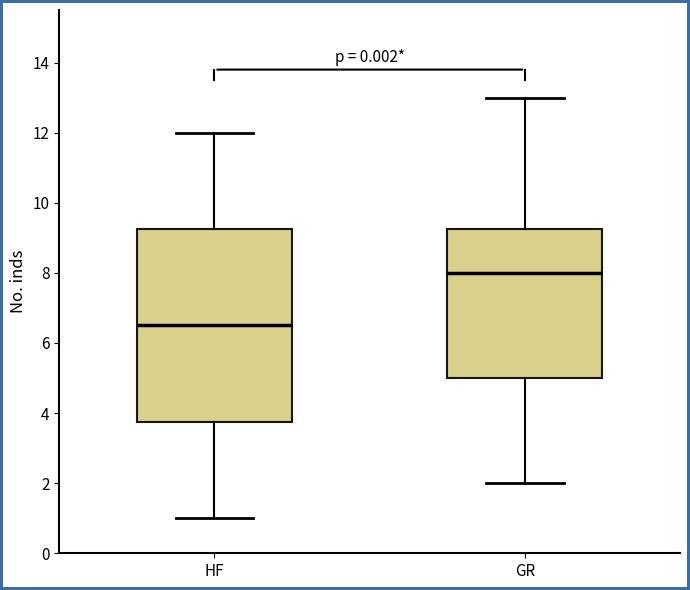

Reading left to right, read every box against the y-axis: the position of its median line, the range the box covers, and the ends of its whiskers. The values are not printed on the chart, so give them approximately, as read against the axis.

HF: median 6.6, box 3.8 to 9.2, whiskers 1.0 to 12.0
GR: median 8.0, box 5.0 to 9.2, whiskers 2.0 to 13.0